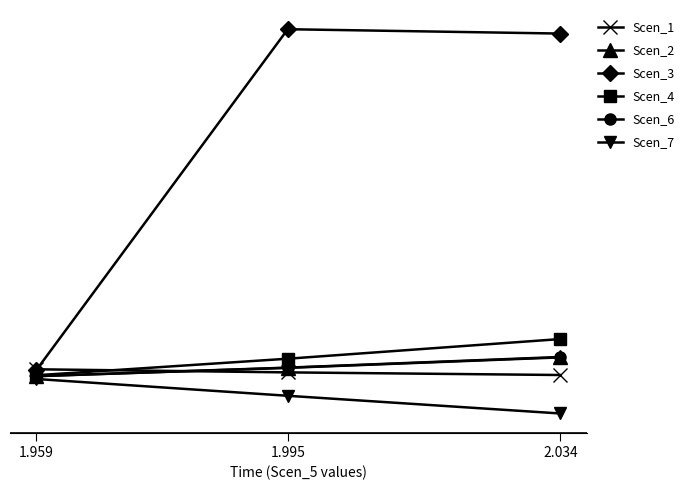

What is the sum of all Scen_3 values?

8.7